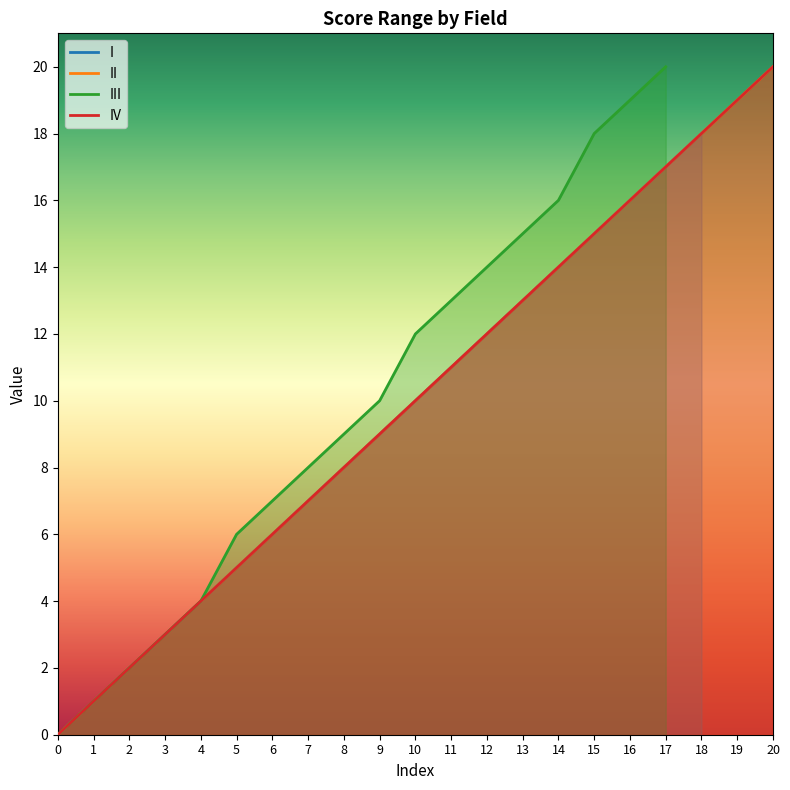

Rank the series at 13 from highest to lowest value.

III, I, II, IV